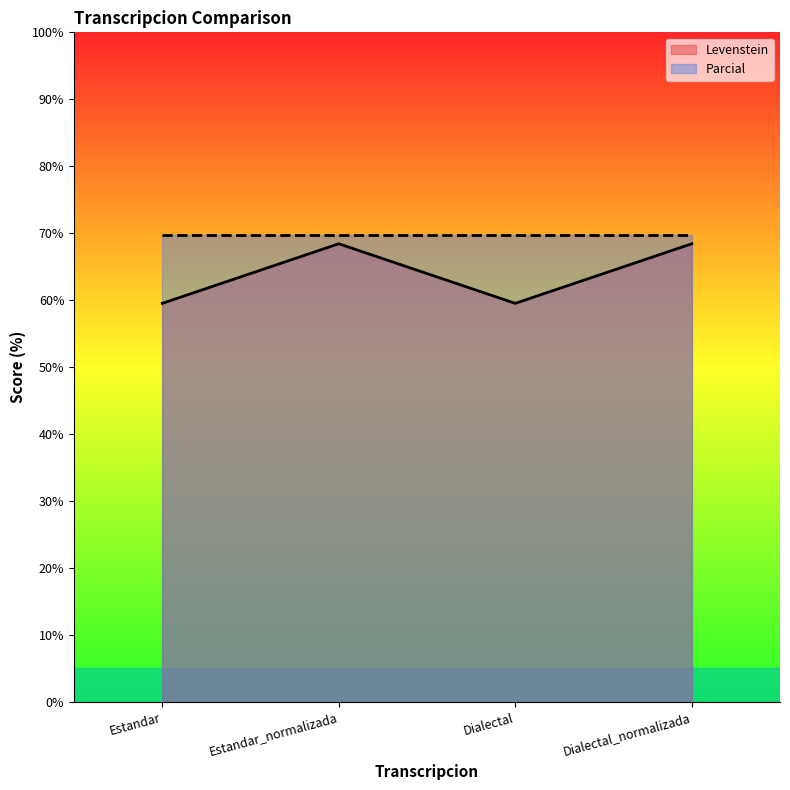

What is the difference between the maximum and minimum values?

8.9